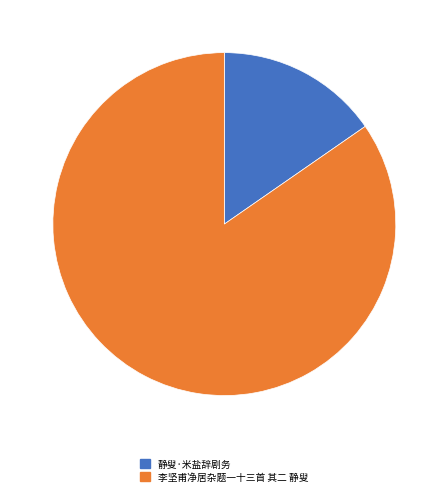

What is the smallest slice in the pie chart?

静叟·米盐辞剧务